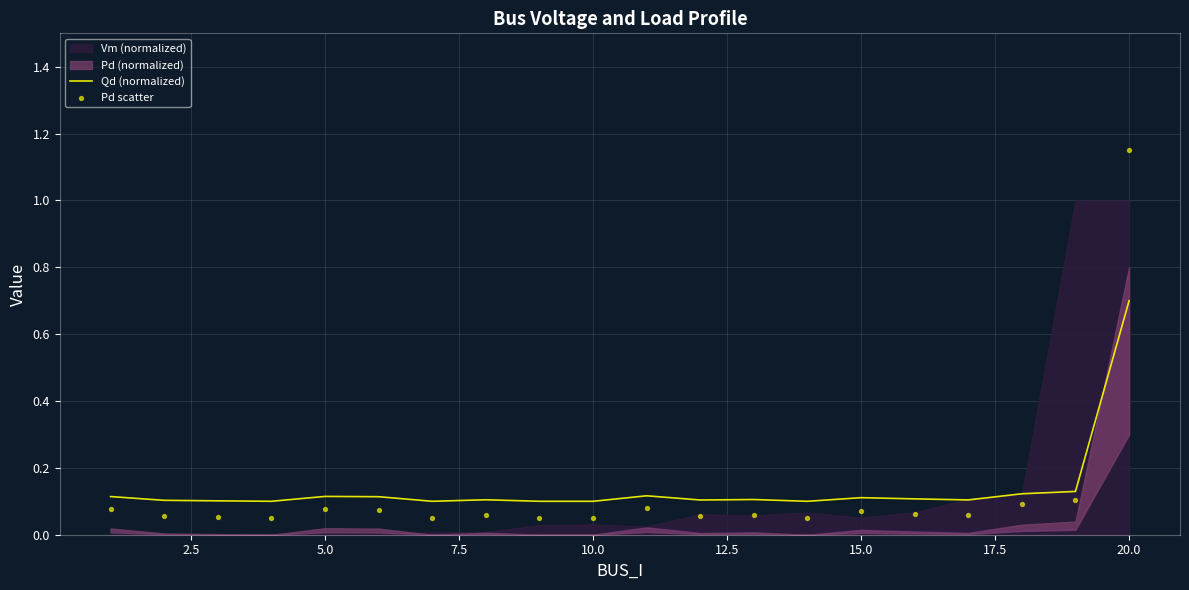

At which label does Qd (normalized) reach its peak?

20.0